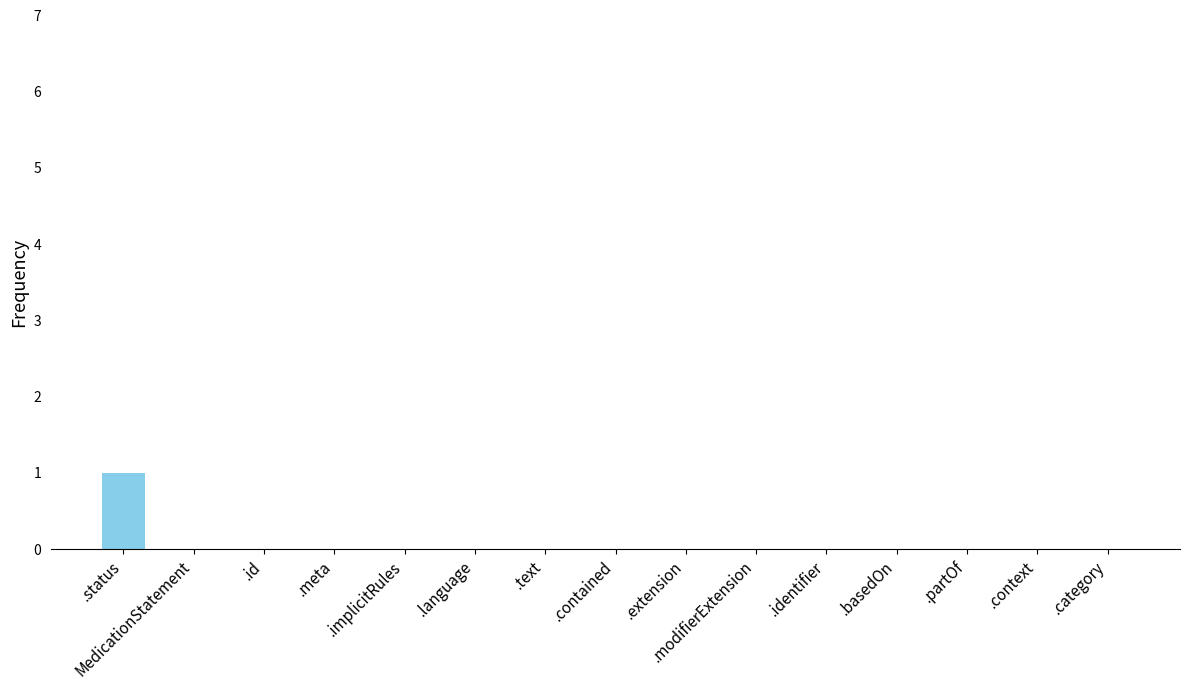

Reading left to right, transcribe all the data shown in this chart.

1	0	0	0	0	0	0	0	0	0	0	0	0	0	0